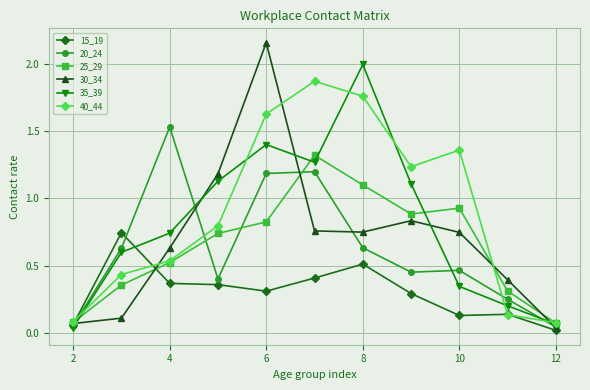

How many distinct data groups are displayed?

6